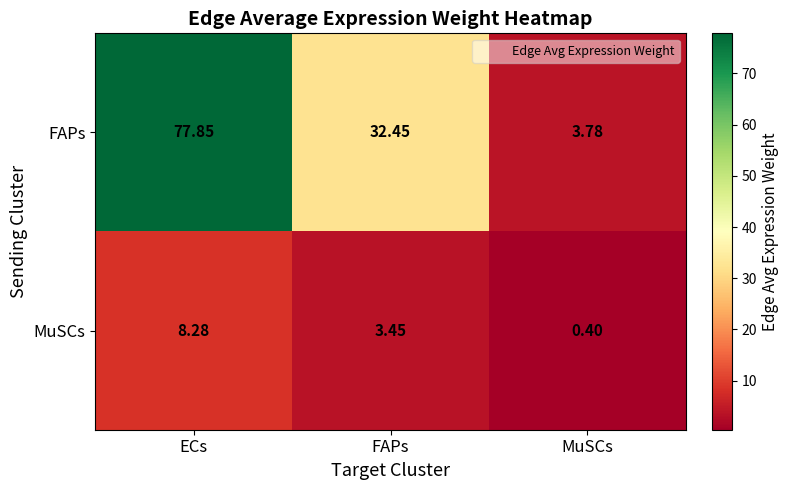

Which category has the highest value across all series?

ECs